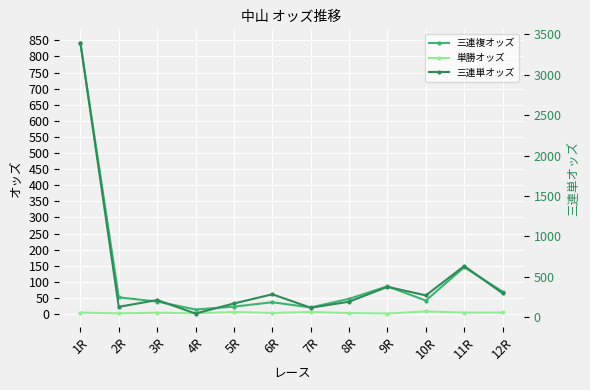

Is it true that 単勝オッズ equals 3.5 at 10R?

False